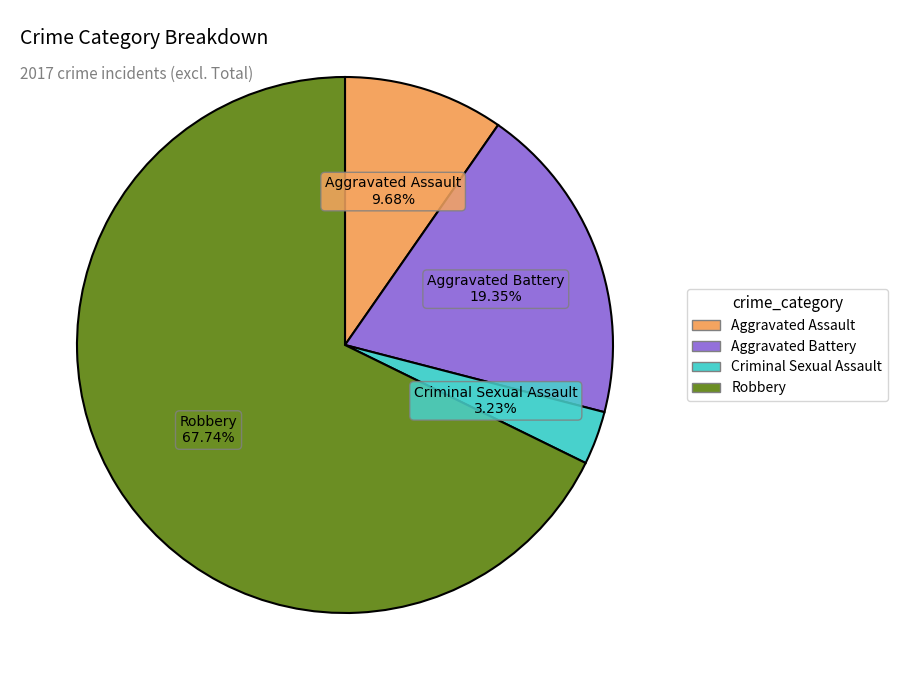

To the nearest percent, what is the difference between the largest and smallest slice percentages?

65%